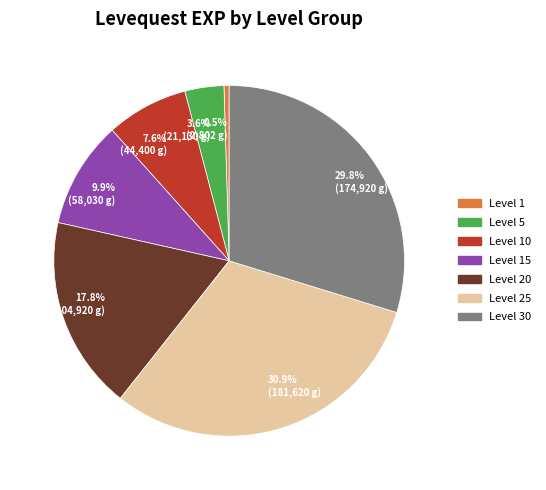

Approximately how many times larger is the value at Level 15 compared to Level 10?

1.3